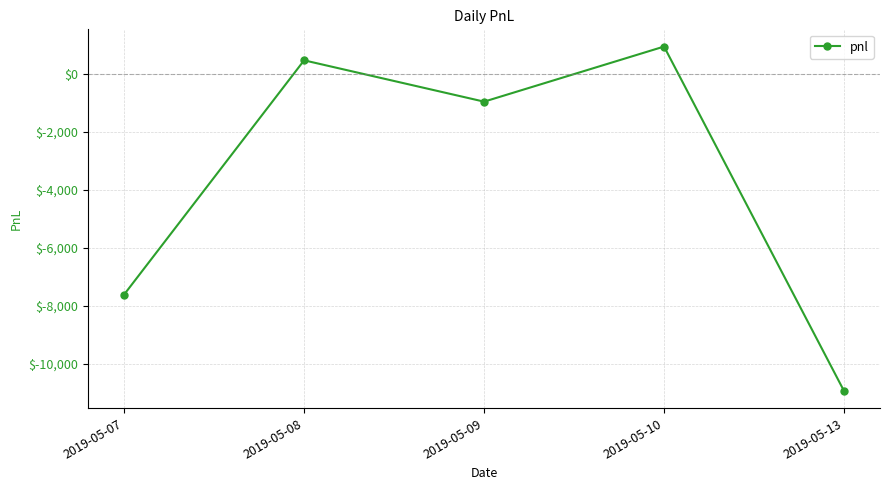

At which label is the value closest to -4987?

2019-05-07